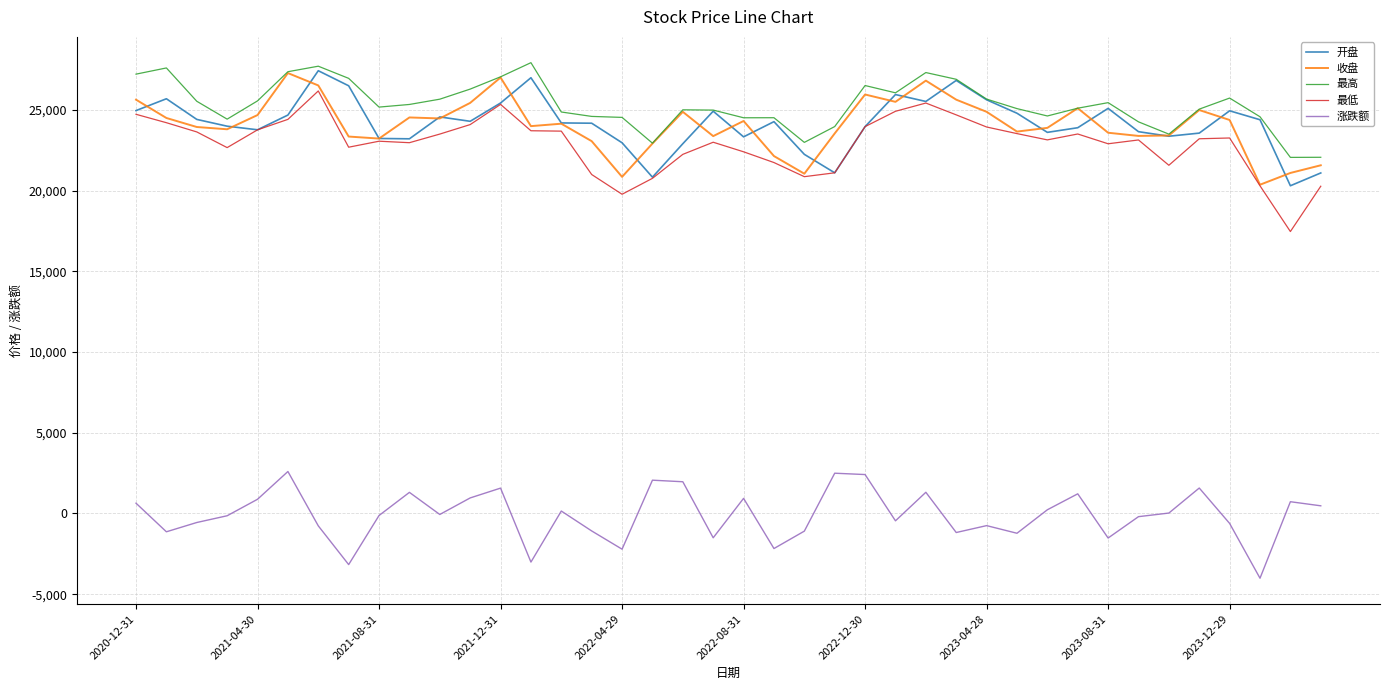

True or false: 最低 and 最高 cross at least once.

False